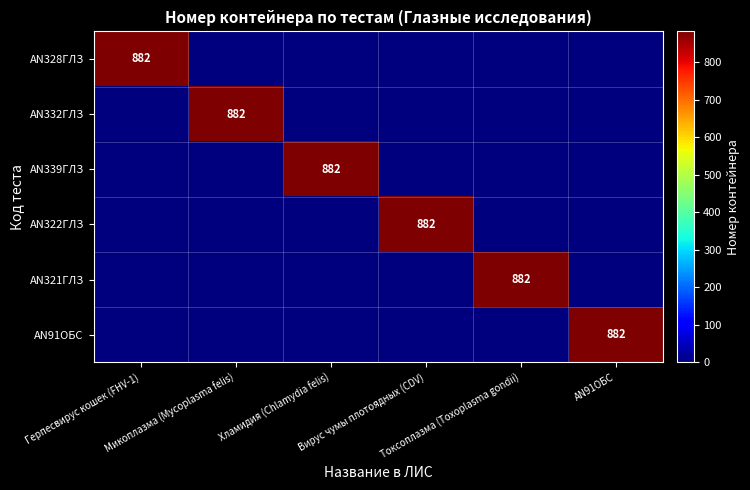

Which series has the largest range (max minus min)?

AN328ГЛЗ